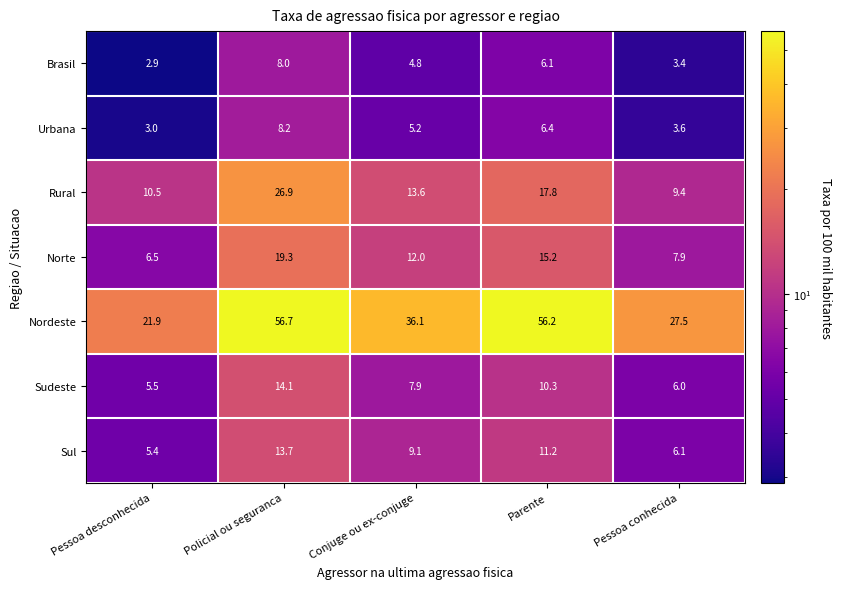

What is the total value across all series at Pessoa conhecida?

63.9